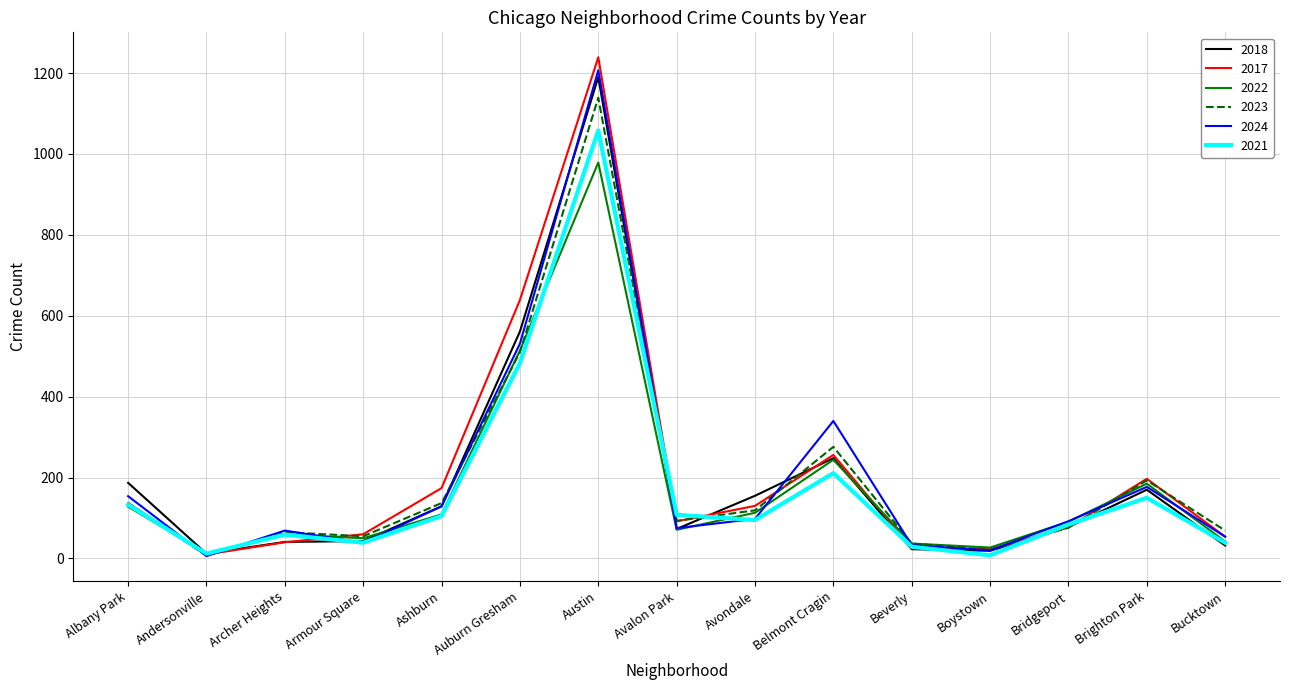

Is it true that 2018 equals 234 at Auburn Gresham?

False